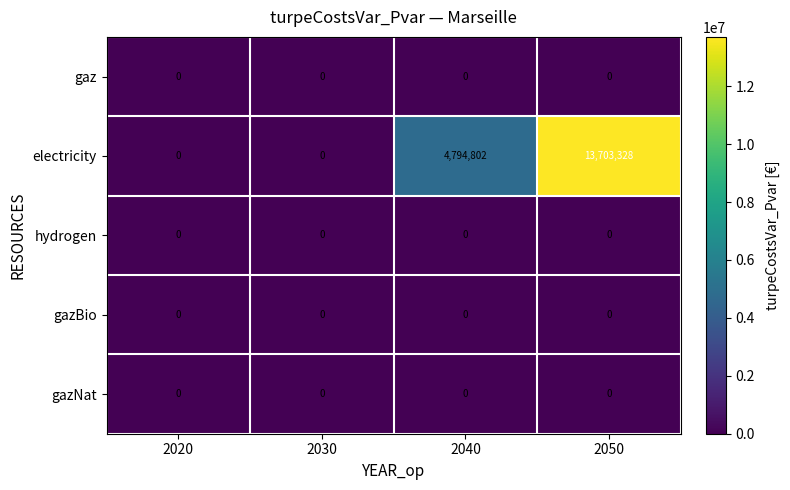

What is the difference between the second highest and second lowest values in the electricity series?

4794802